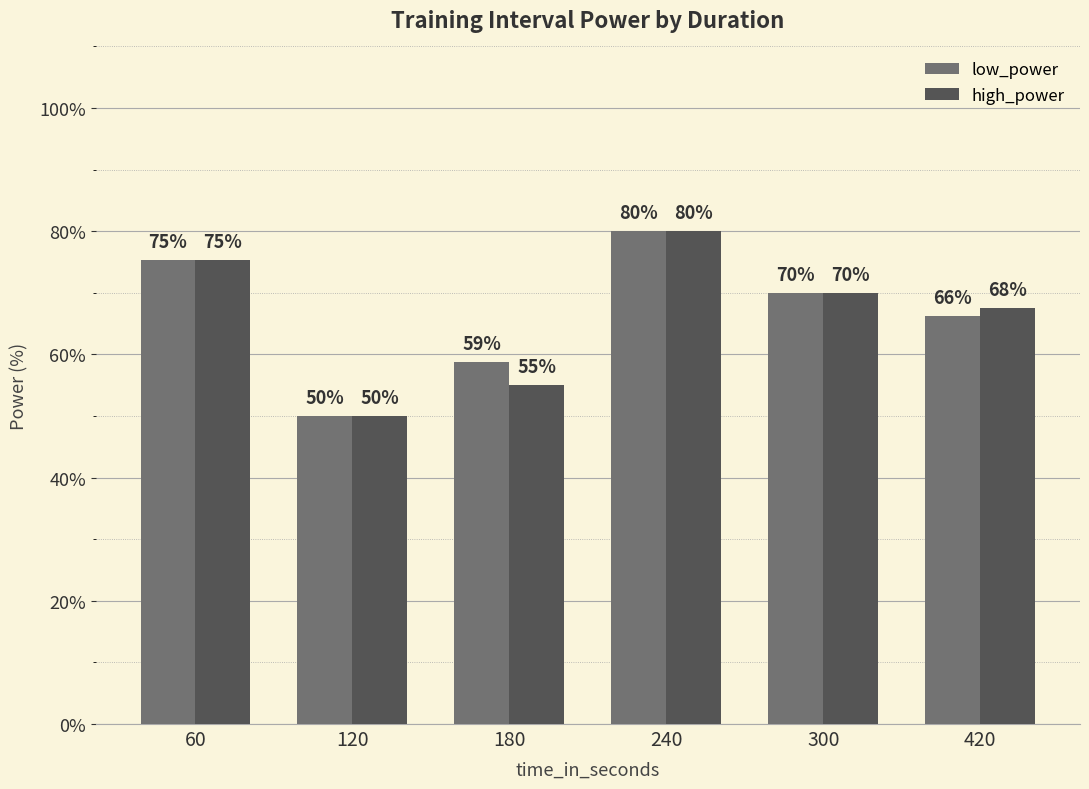

How many values in the low_power series are below 70?

3